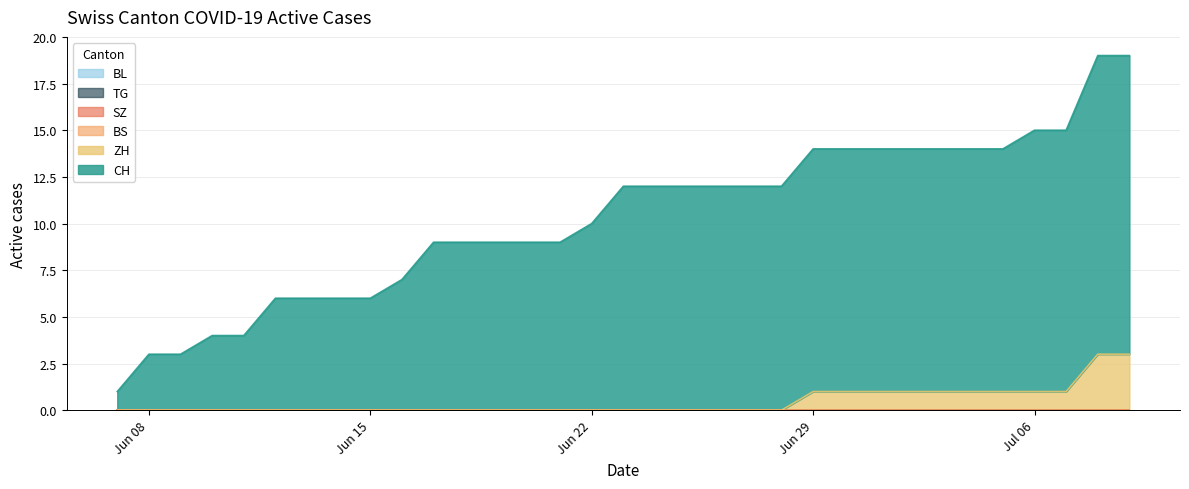

What is the total value across all series at 5?

6